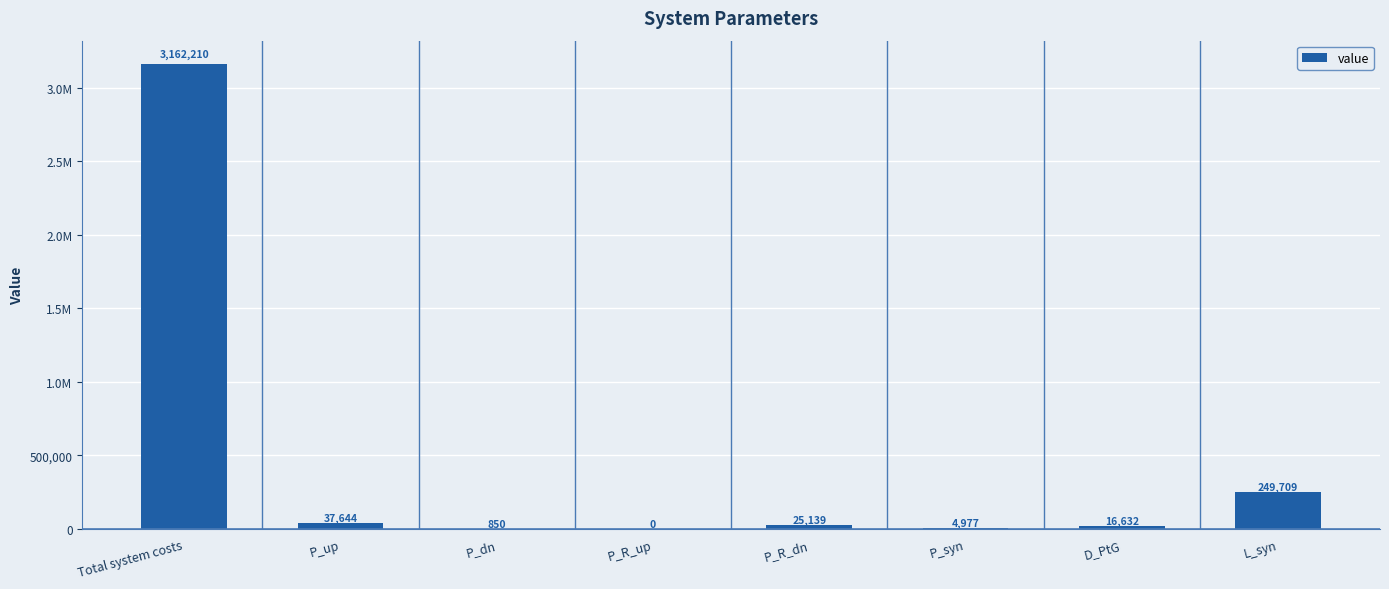

Are the bars grouped side by side (vs. stacked)?

No